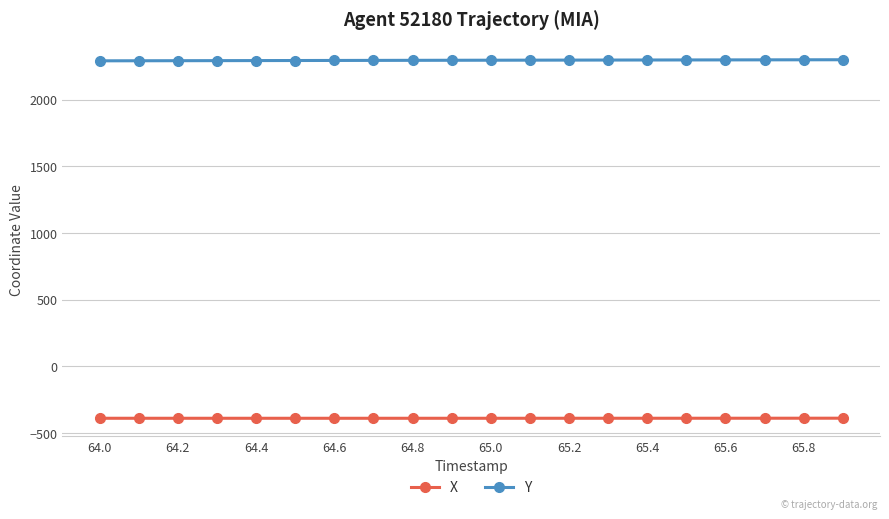

True or false: Y and X cross at least once.

False